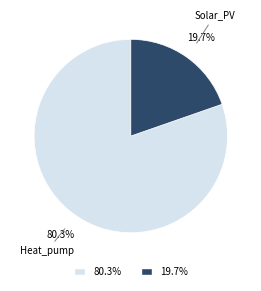

Which category has the smallest portion of the pie?

Solar_PV